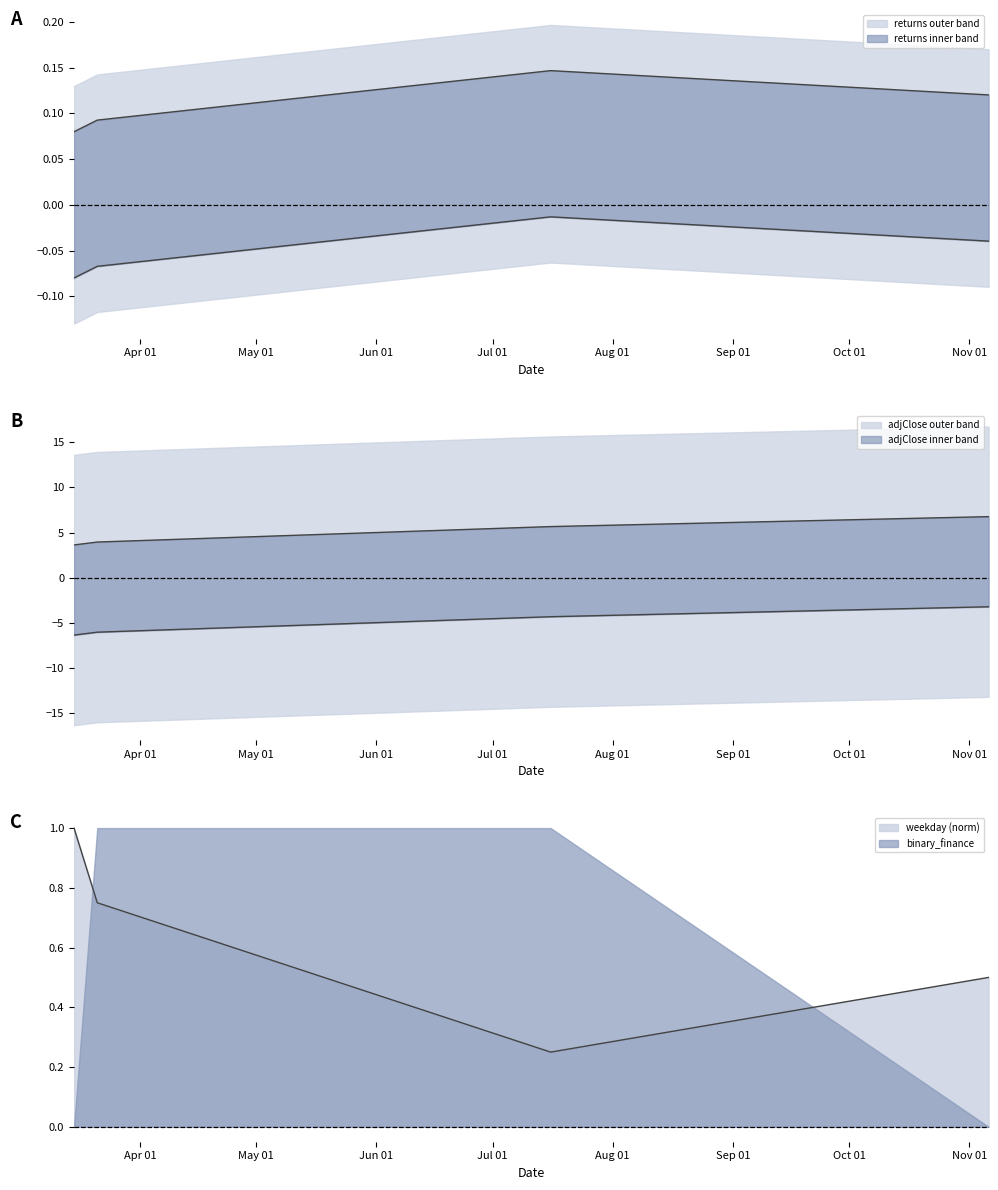

At which label does adjClose reach its minimum?

2019-03-15